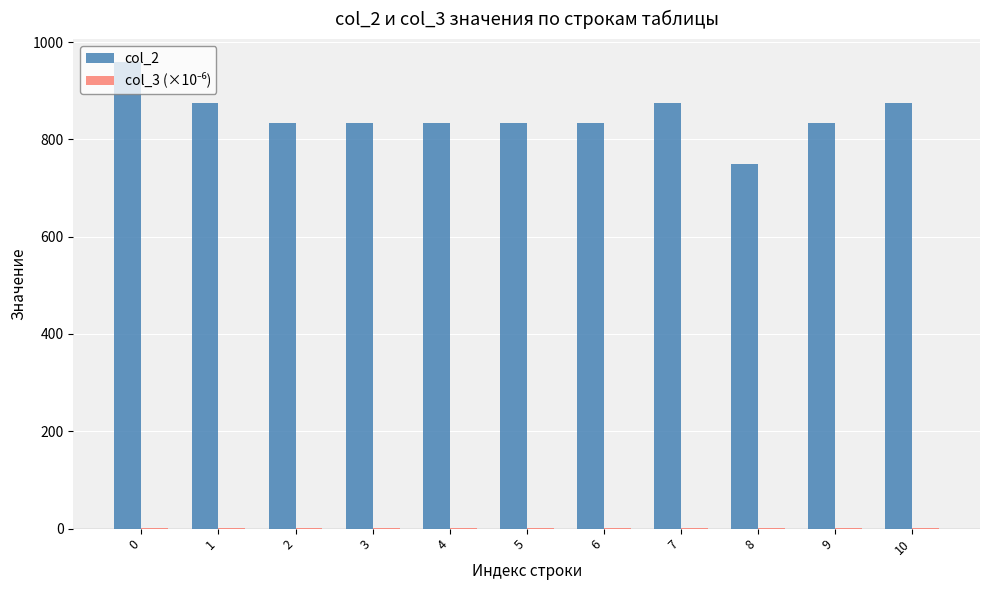

Are the bars grouped side by side (vs. stacked)?

Yes